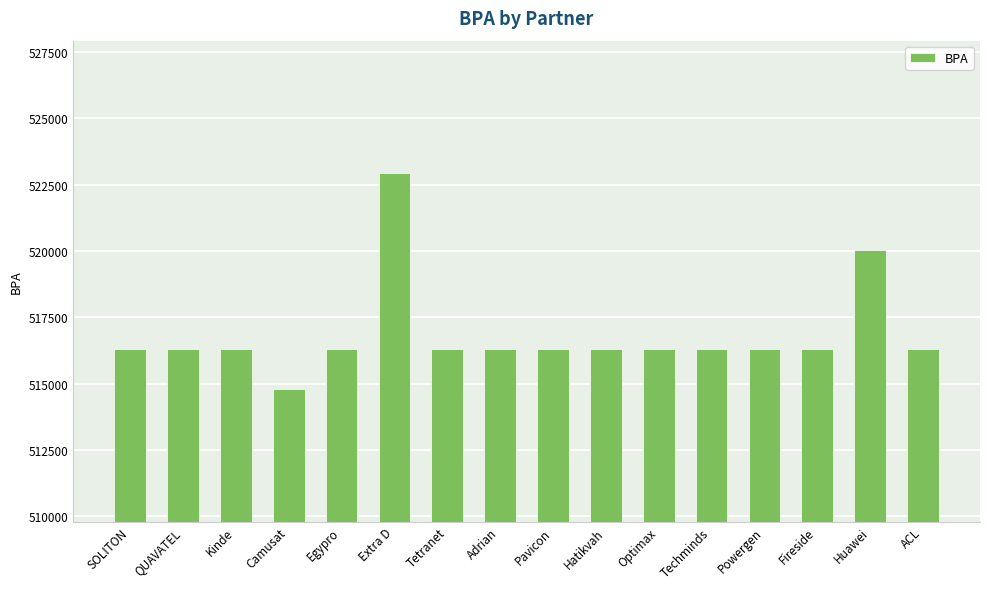

How many categories are shown in the chart?

16